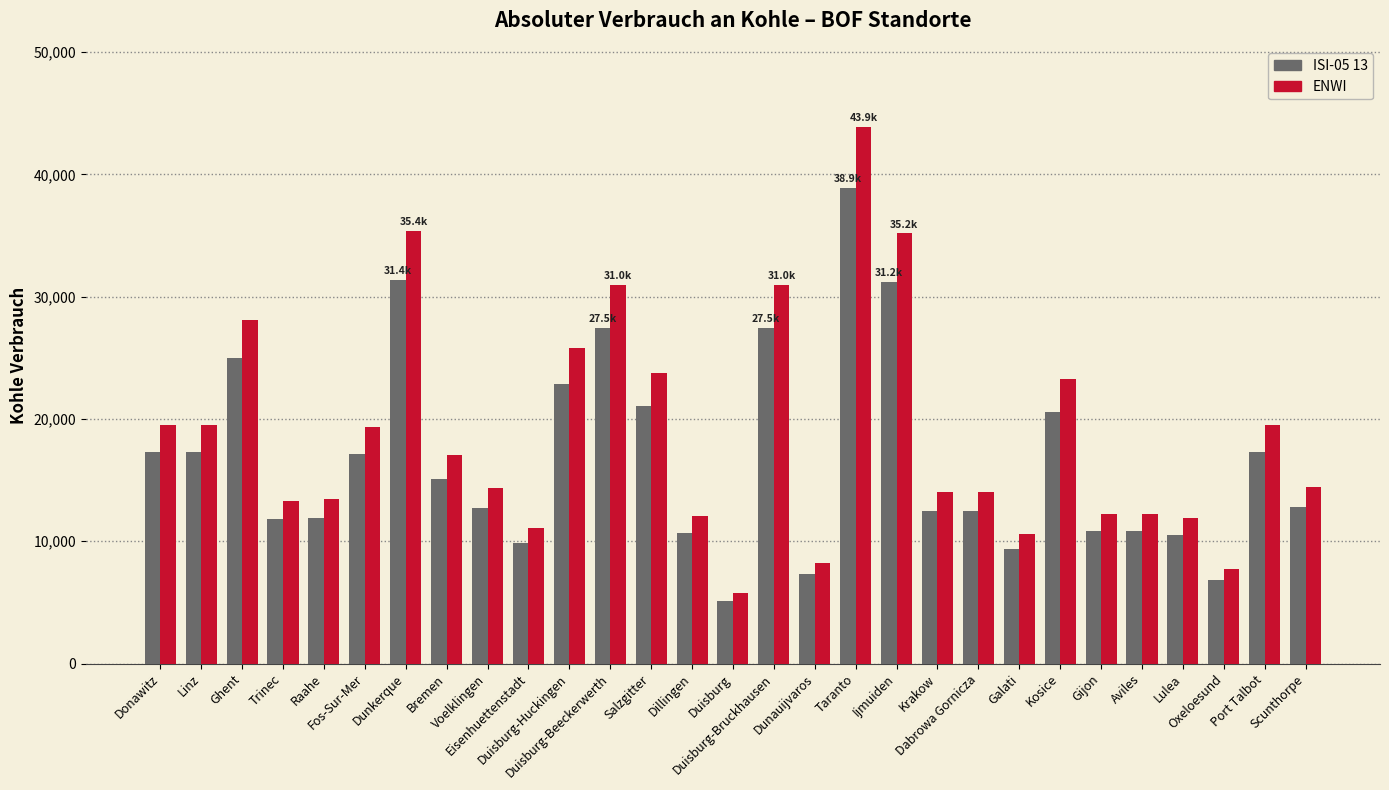

How many data points does each series have?

29